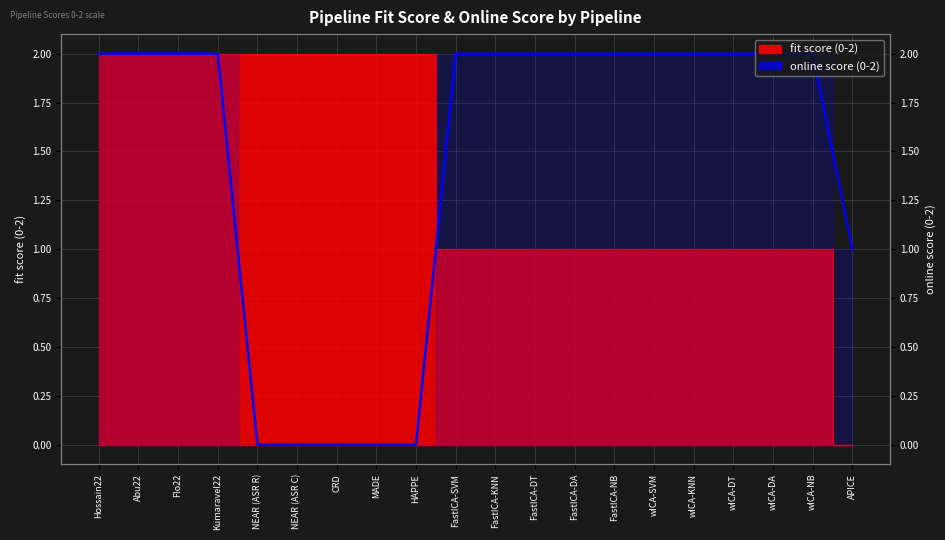

How many values are between 1 and 2?

15